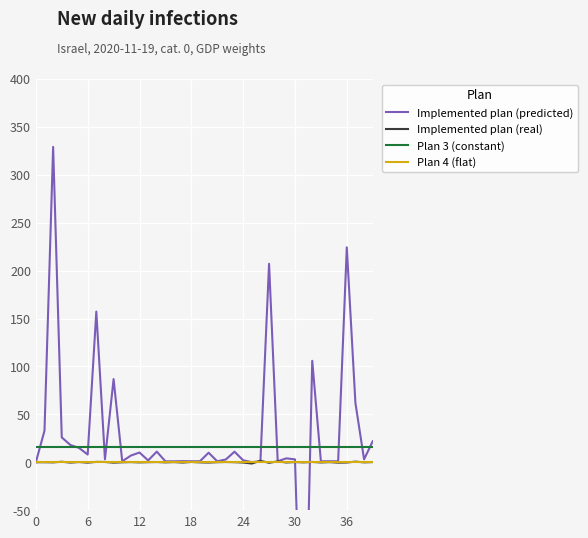

Reading left to right, transcribe all the data shown in this chart.

Implemented plan (predicted): 0.0	33.0	329.1	25.9	18.0	14.9	8.0	157.2	3.1	86.8	1.0	7.0	10.1	1.9	11.1	0.9	0.9	1.1	1.0	1.0	9.9	1.0	2.9	11.0	2.0	0.1	1.0	207.1	1.0	4.1	3.0	-284.2	105.9	1.0	1.0	1.0	224.3	61.8	3.0	21.8
Implemented plan (real): 0.0	0.0	-0.1	0.5	-0.4	0.2	-0.4	0.4	0.3	-0.4	-0.1	0.1	-0.2	0.1	0.2	-0.1	0.2	-0.3	0.3	-0.1	-0.3	0.0	0.2	0.0	-0.3	-1.3	1.5	-0.6	0.9	-0.3	0.2	-0.1	0.3	-0.2	0.1	-0.4	-0.3	0.6	-0.1	0.1
Plan 3 (constant): 16.0	16.0	16.0	16.0	16.0	16.0	16.0	16.0	16.0	16.0	16.0	16.0	16.0	16.0	16.0	16.0	16.0	16.0	16.0	16.0	16.0	16.0	16.0	16.0	16.0	16.0	16.0	16.0	16.0	16.0	16.0	16.0	16.0	16.0	16.0	16.0	16.0	16.0	16.0	16.0
Plan 4 (flat): 0.0	0.0	0.0	0.0	0.0	0.0	0.0	0.0	0.0	0.0	0.0	0.0	0.0	0.0	0.0	0.0	0.0	0.0	0.0	0.0	0.0	0.0	0.0	0.0	0.0	0.0	0.0	0.0	0.0	0.0	0.0	0.0	0.0	0.0	0.0	0.0	0.0	0.0	0.0	0.0